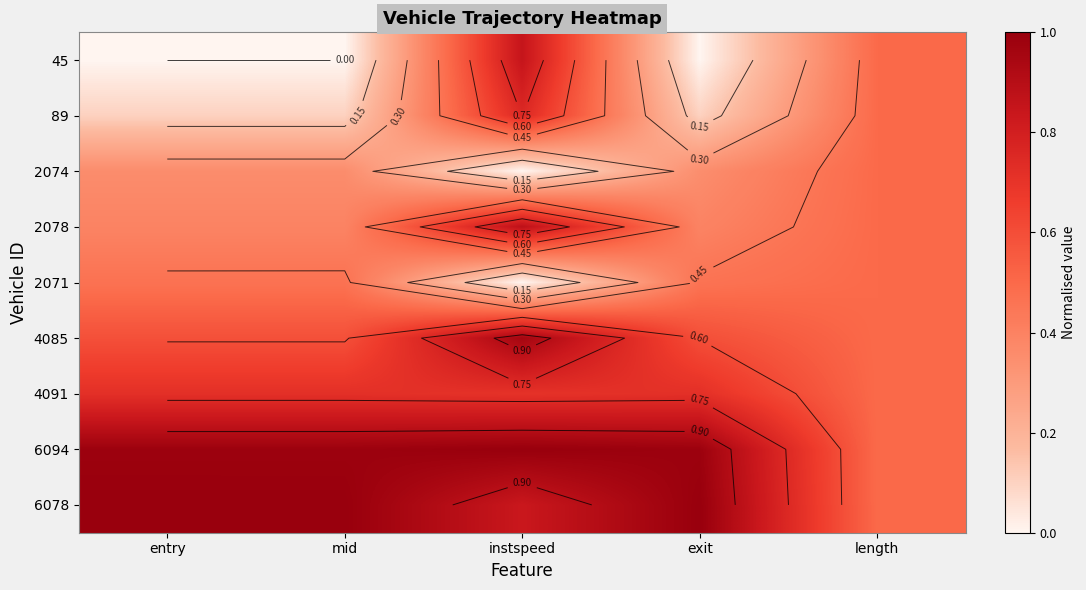

Rank the series at mid from highest to lowest value.

6078, 6094, 4091, 4085, 2071, 2078, 2074, 89, 45